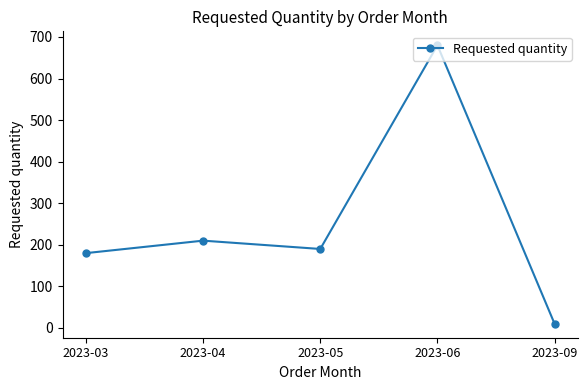

What is the smallest value displayed?

10